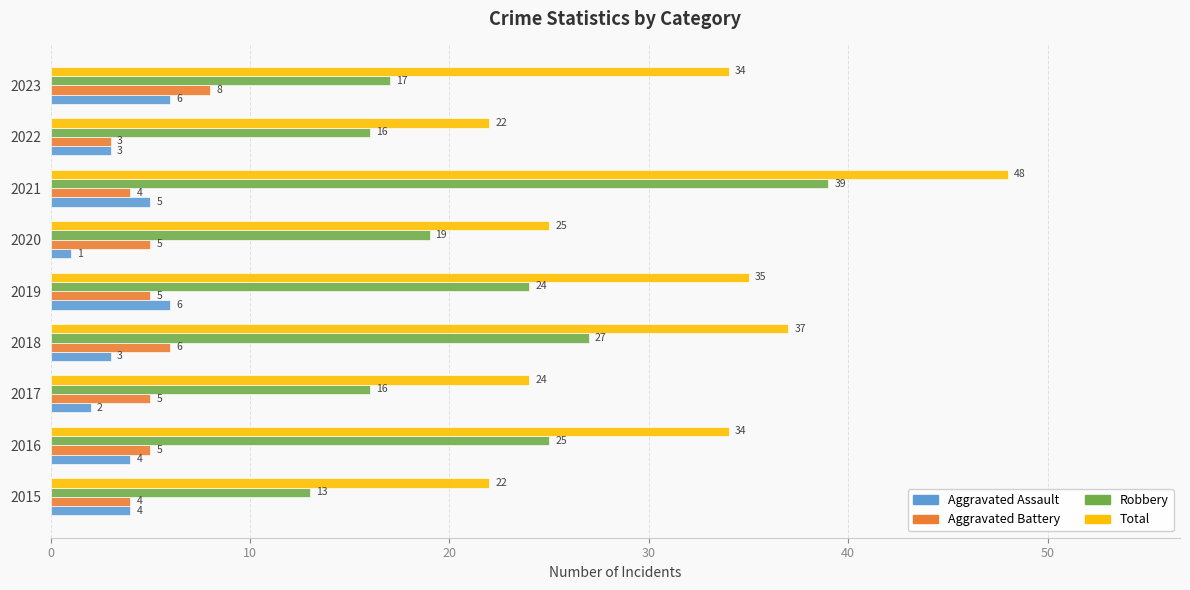

How many data points does each series have?

9